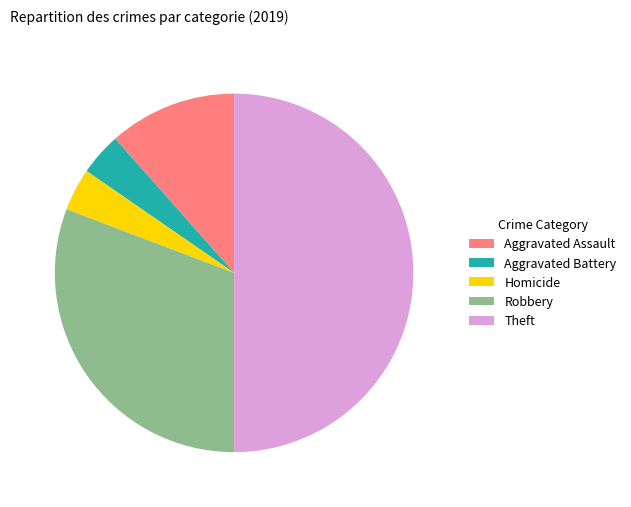

The Robbery slice represents 31% of the pie. True or false?

True